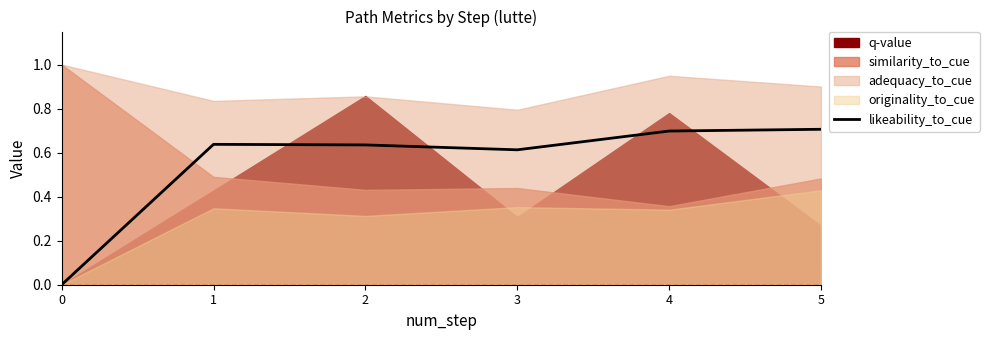

Reading left to right, list all the values displayed in this chart.

0=0.0	1=0.6	2=0.6	3=0.6	4=0.7	5=0.7